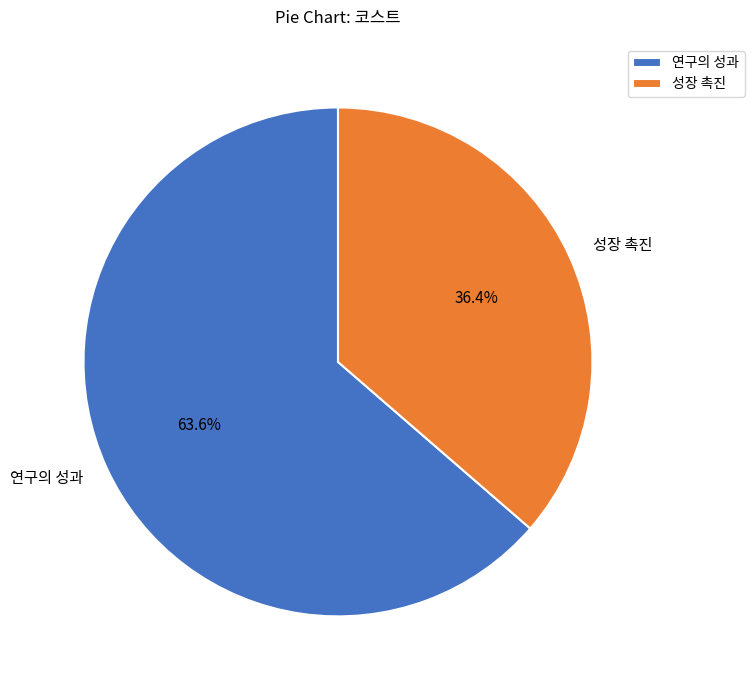

To the nearest percent, what percentage of the pie is 성장 촉진?

36%